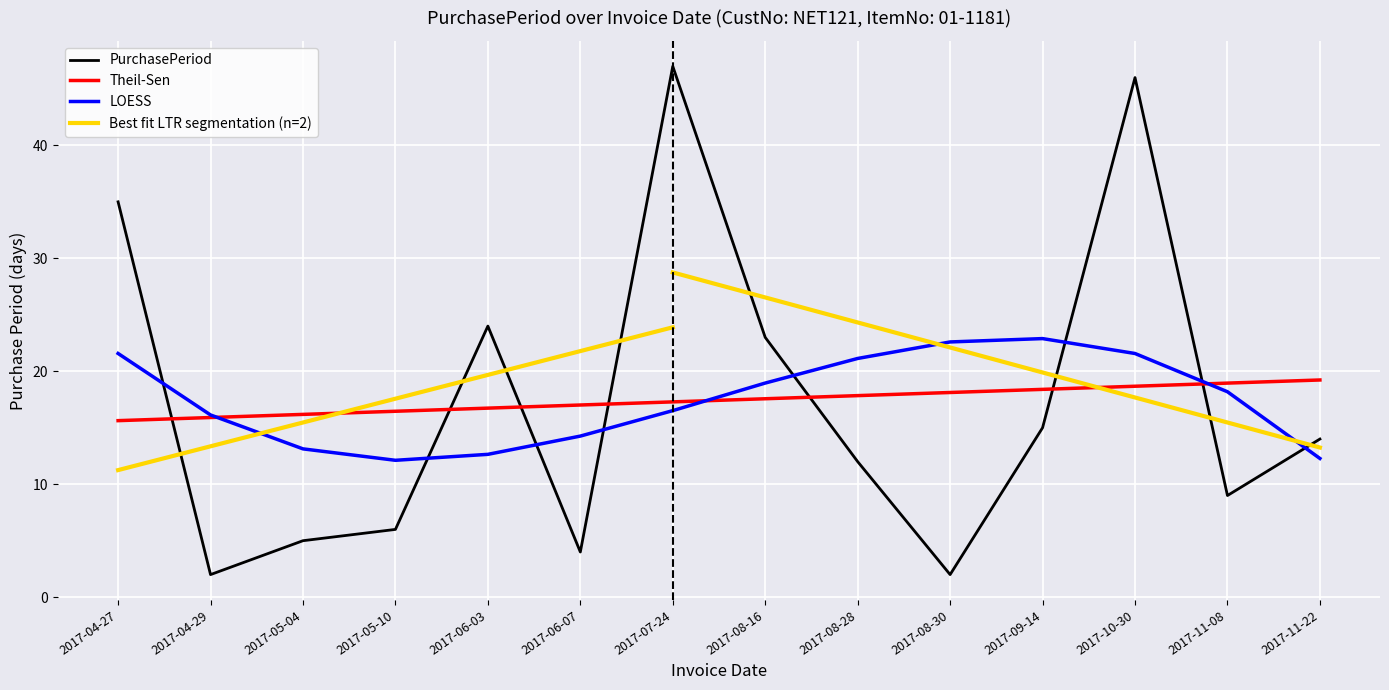

What is the change in value from 2017-05-04 to 2017-09-14?

+10